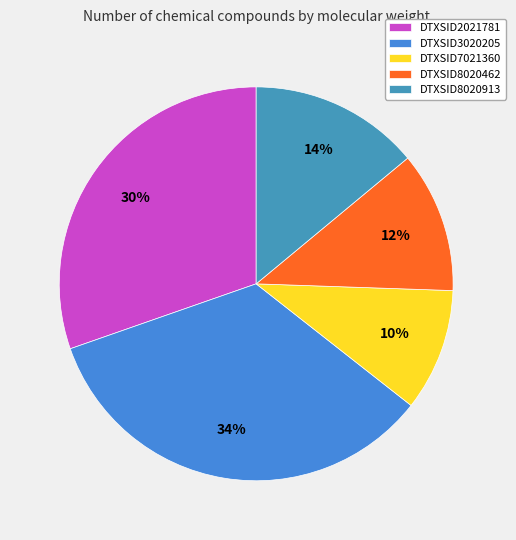

How many segments does this pie chart have?

5